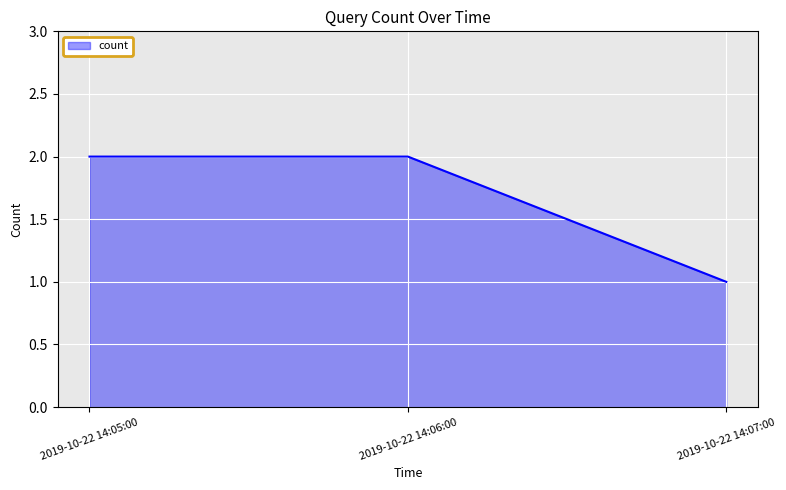

Which category has the lowest value across all series?

2019-10-22 14:07:00